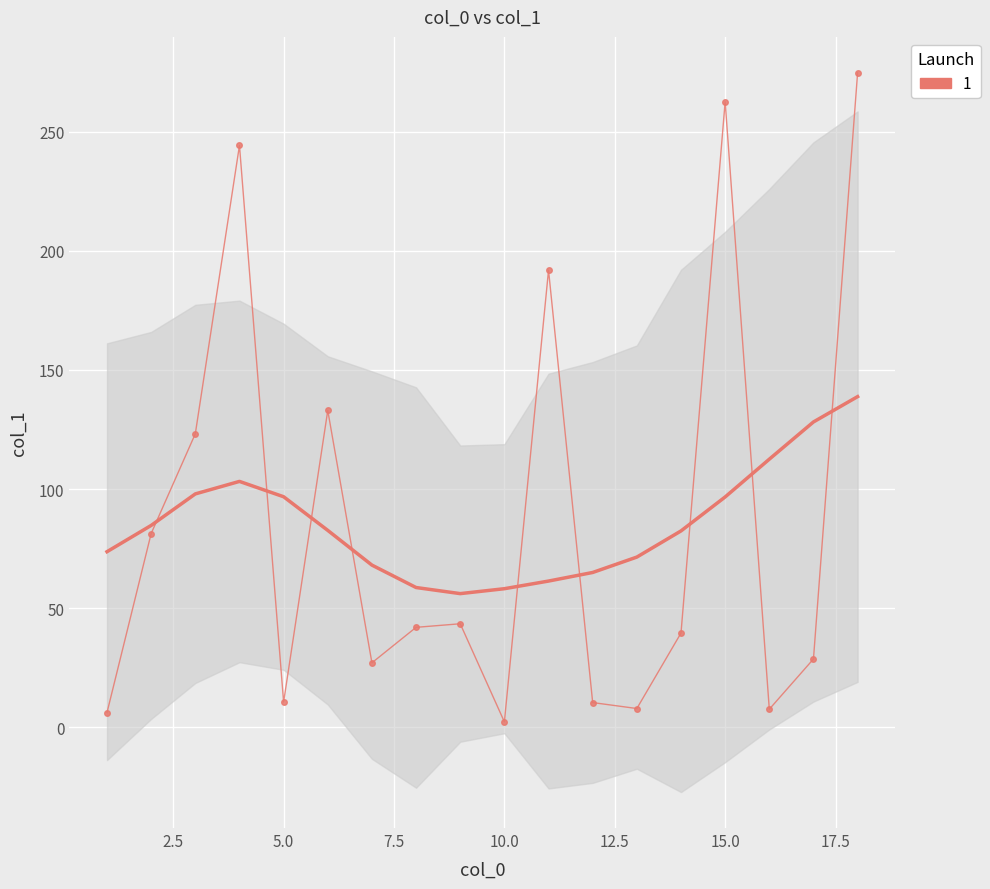

Reading left to right, transcribe all the data shown in this chart.

6.1	81.3	123.2	244.3	10.5	133.0	27.0	41.9	43.4	2.2	191.9	10.3	7.8	39.5	262.7	7.5	28.6	274.8